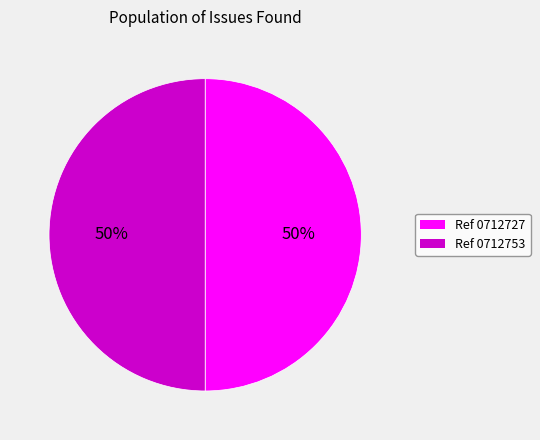

Approximately how many times larger is the value at Ref 0712753 compared to Ref 0712727?

1.0